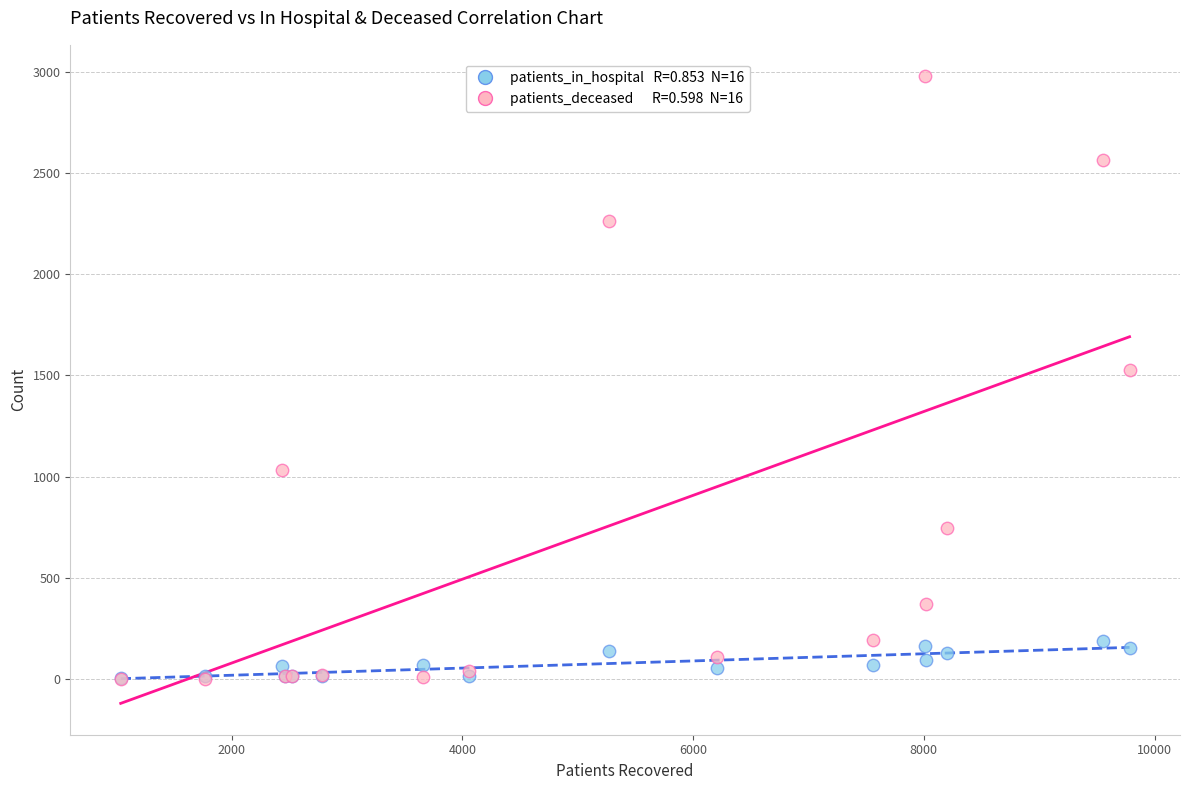

Across all series, what Y value is closest to 1490?

1527